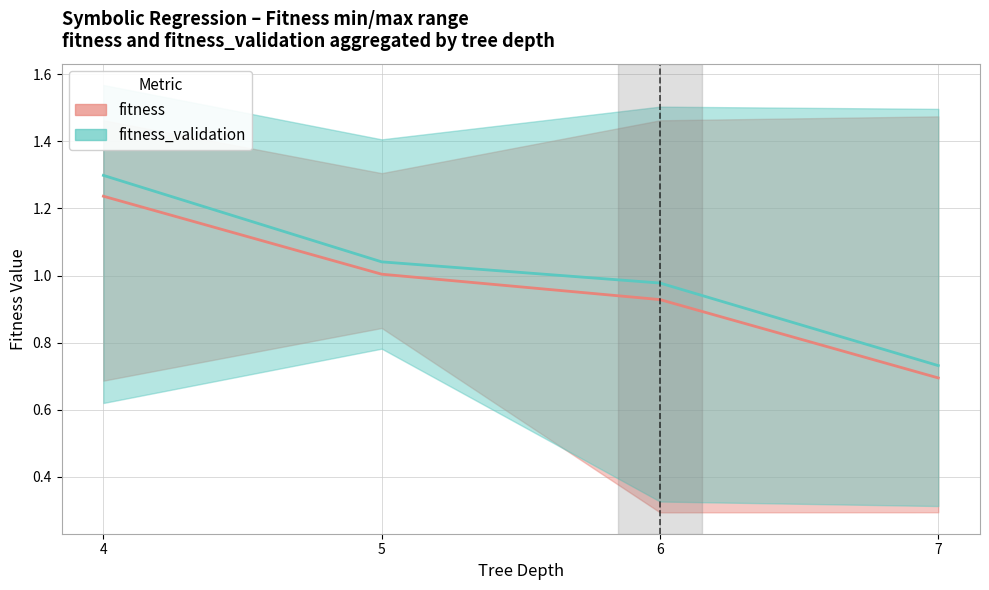

The fitness (mean) series shows 0.7 at 7. True or false?

True